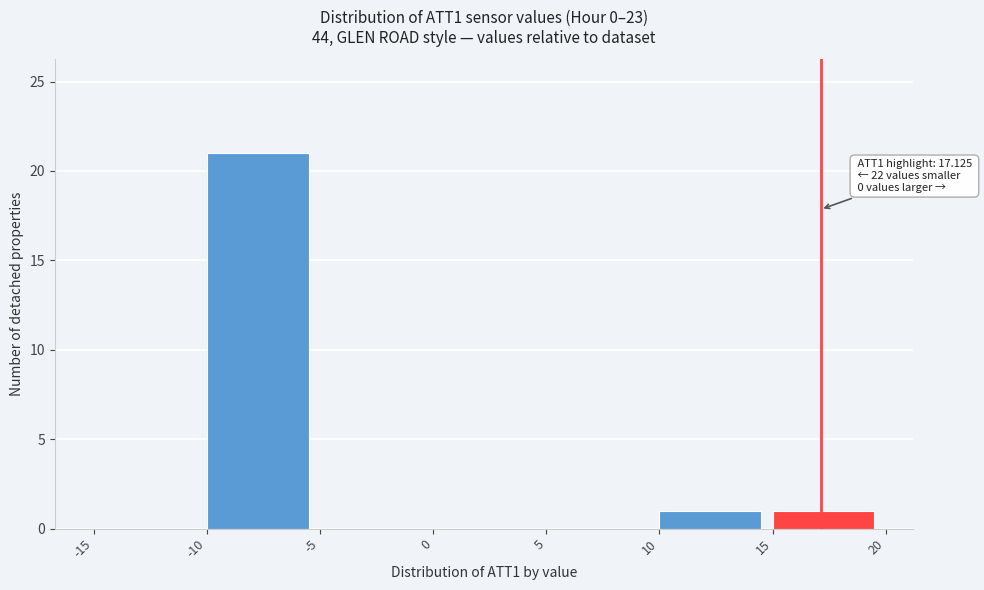

Over which range of the x-axis is the bar tallest?

-10 to -5